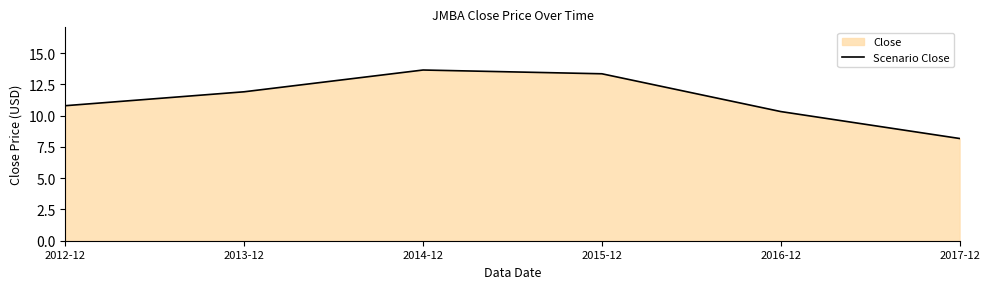

Which category has the lowest value across all series?

2017-12